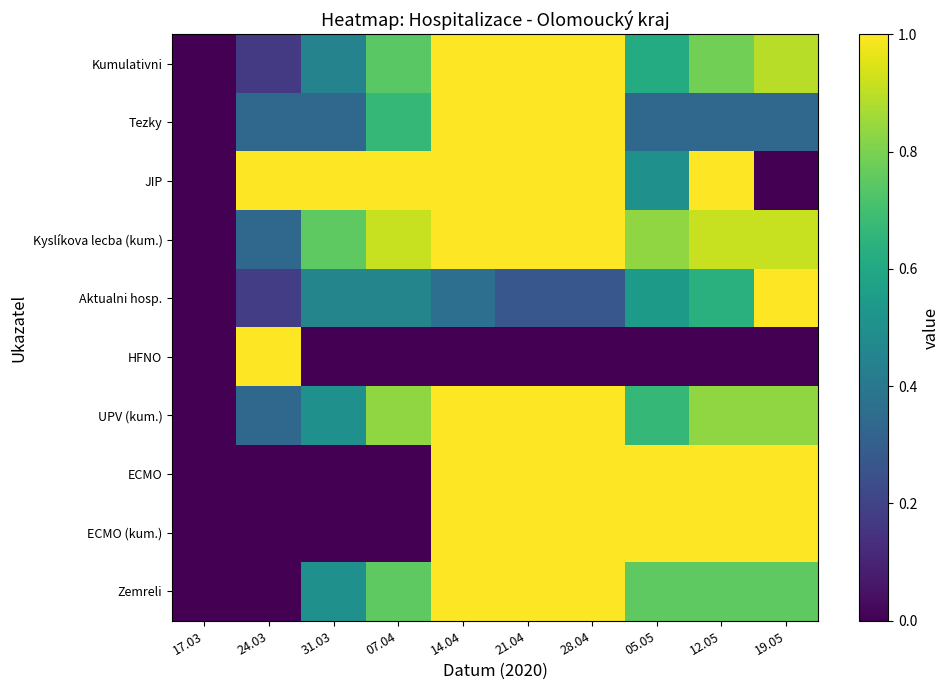

How many series are shown in this chart?

10